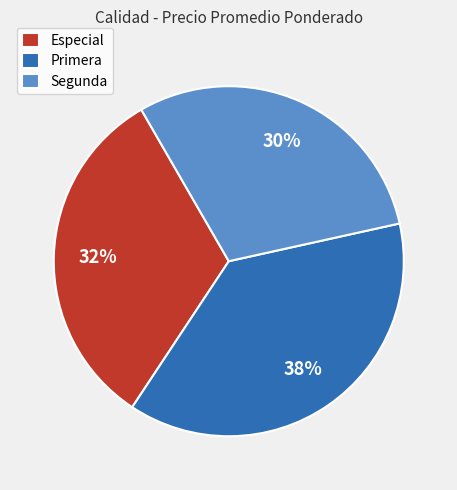

Which slice is the largest?

Primera